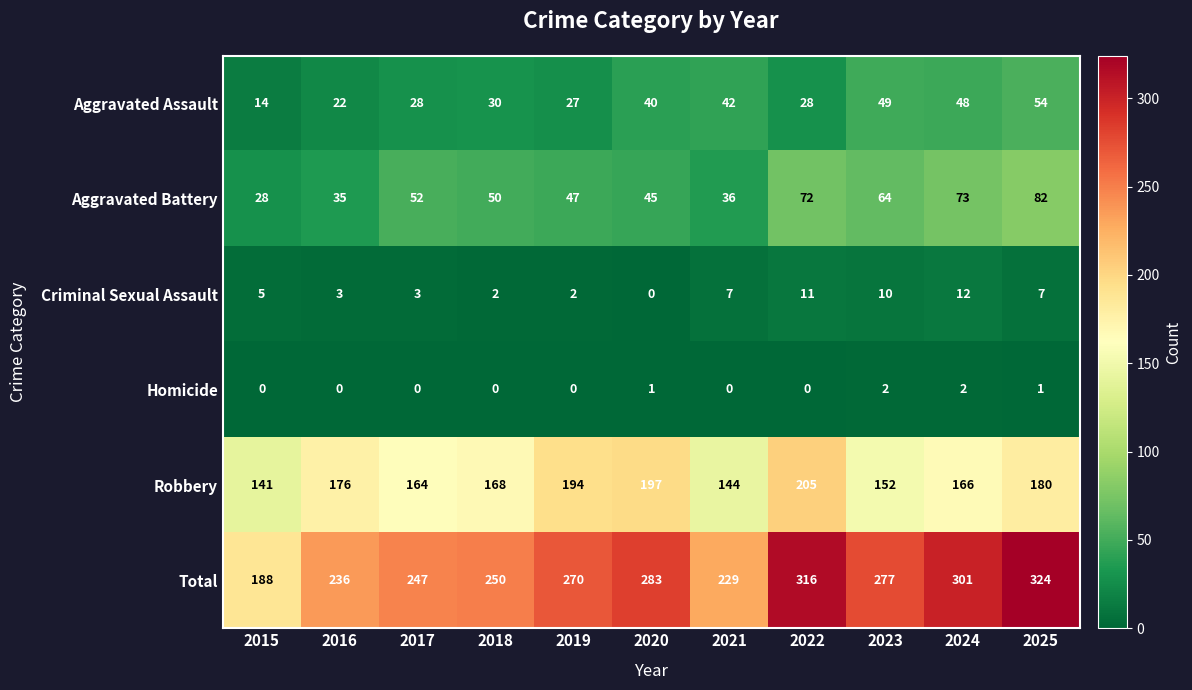

Which series changed the most between 2023 and 2025?

Total